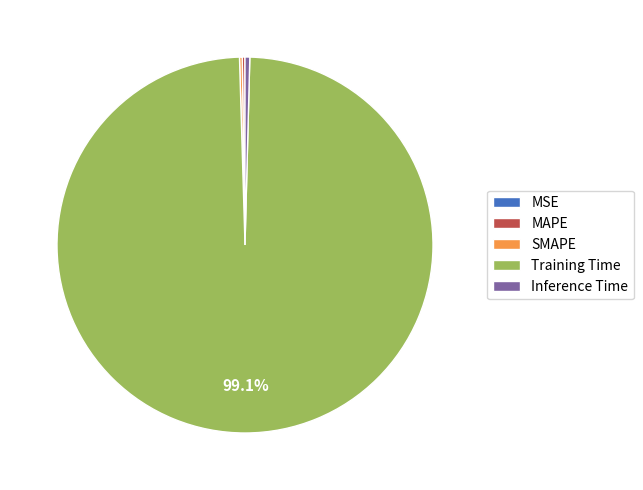

Is there any slice that represents more than half of the pie?

Yes